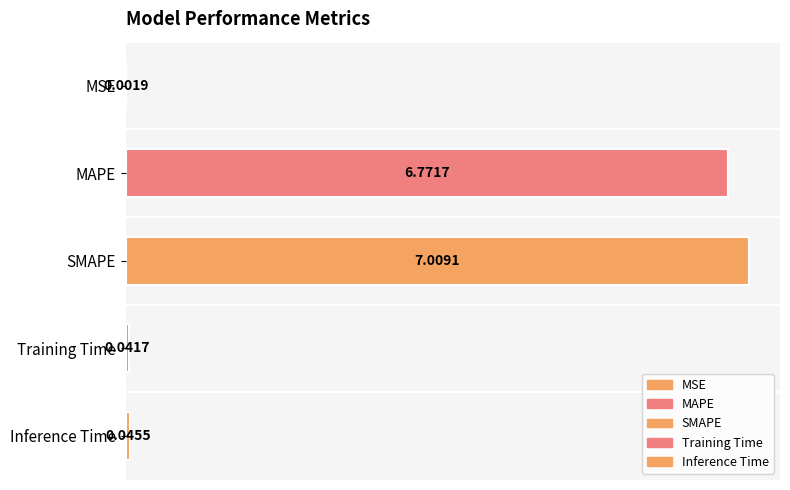

True or false: the data shows 0.0 at MSE.

True